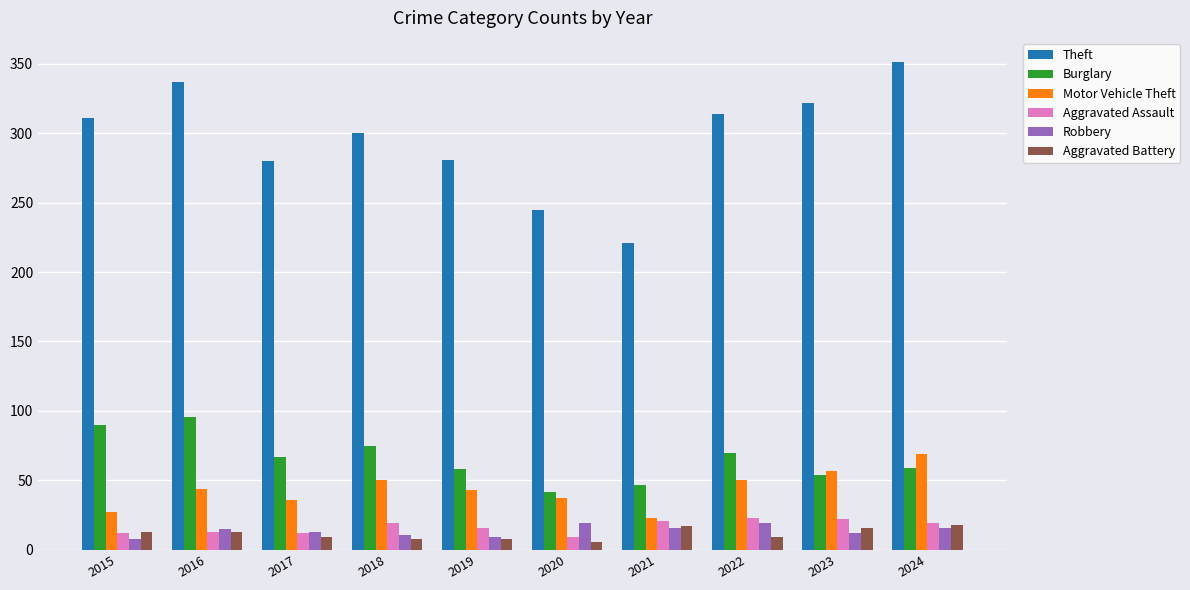

What is the value of the Aggravated Battery bar at the 4th from the left?

8